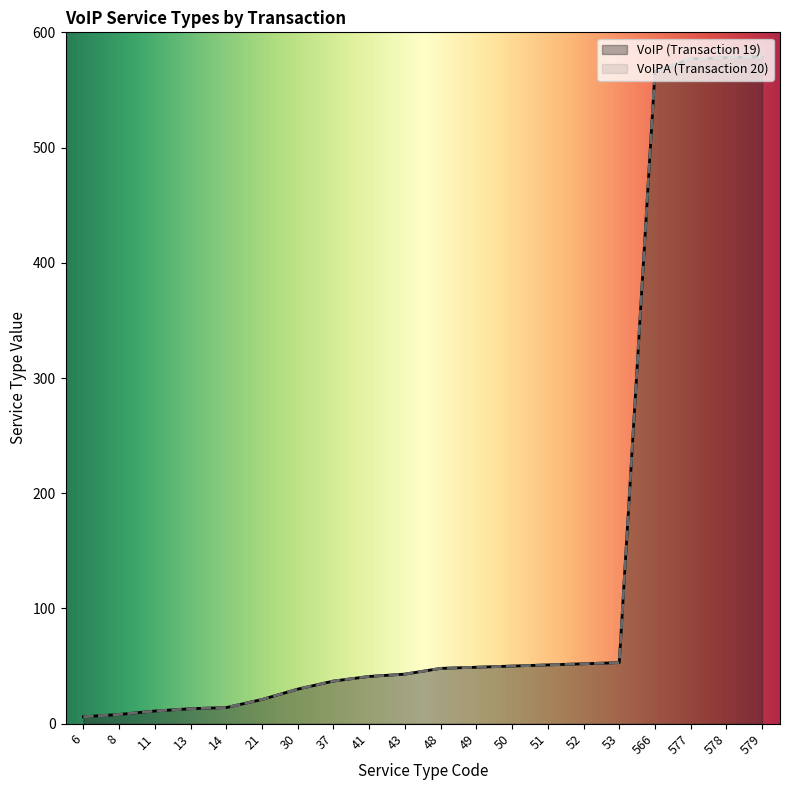

What are all the series names shown in the legend?

VoIP (Transaction 19), VoIPA (Transaction 20)